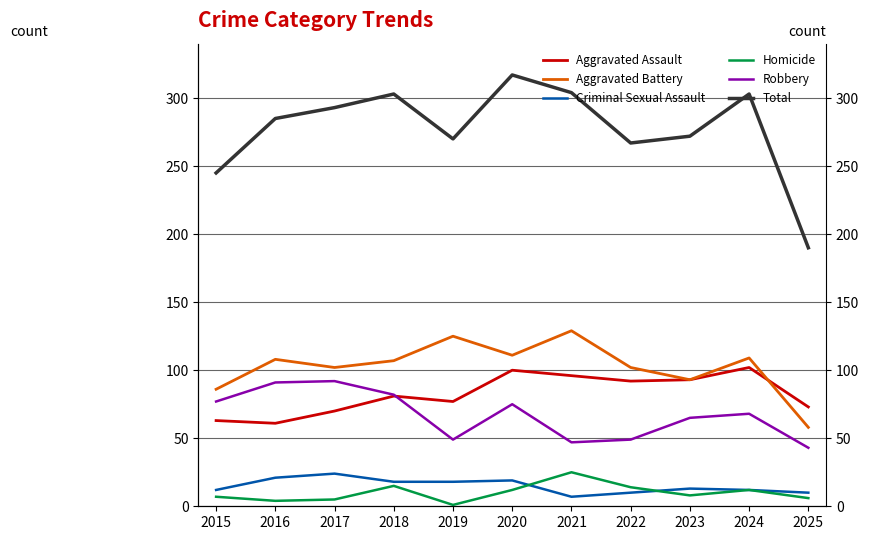

What is the difference between the maximum and minimum values in the Criminal Sexual Assault series?

17